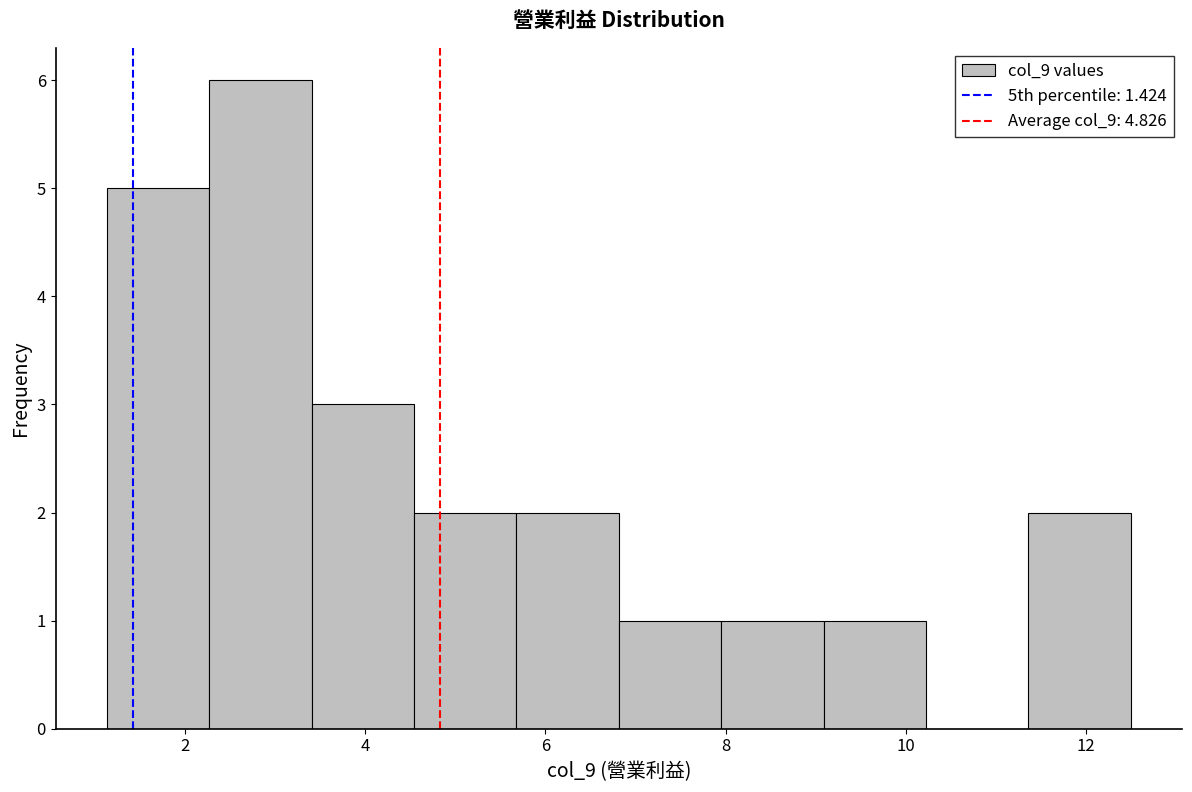

What is the height of the bar covering 2.2 to 3.4 on the x-axis? Neither the bar edges nor the heights are printed on the chart, so give them approximately, as read against the axes.

6